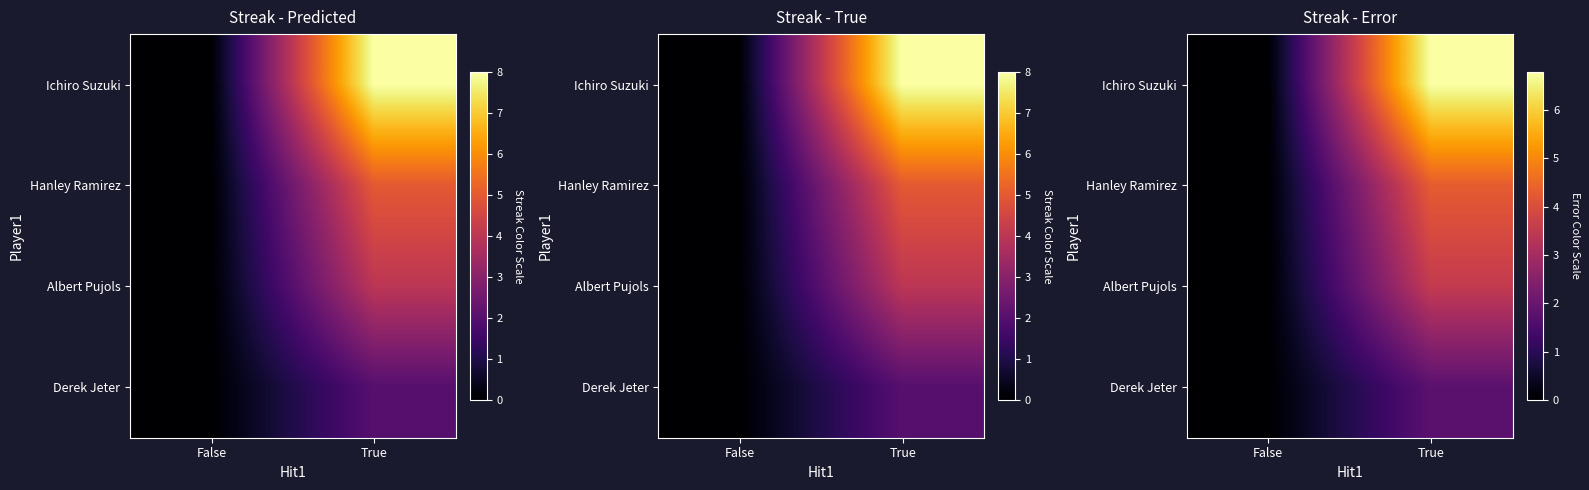

At how many categories does at least one series exceed 0?

1